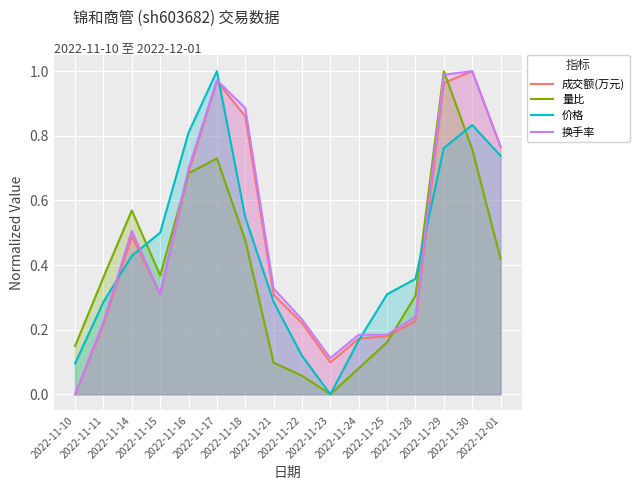

Reading right to left, list all the values displayed in this chart.

成交额(万元): 2022-12-01=0.8	2022-11-30=1.0	2022-11-29=1.0	2022-11-28=0.2	2022-11-25=0.2	2022-11-24=0.2	2022-11-23=0.1	2022-11-22=0.2	2022-11-21=0.3	2022-11-18=0.9	2022-11-17=1.0	2022-11-16=0.7	2022-11-15=0.3	2022-11-14=0.5	2022-11-11=0.2	2022-11-10=0.0
量比: 2022-12-01=0.4	2022-11-30=0.8	2022-11-29=1.0	2022-11-28=0.3	2022-11-25=0.2	2022-11-24=0.1	2022-11-23=0.0	2022-11-22=0.1	2022-11-21=0.1	2022-11-18=0.5	2022-11-17=0.7	2022-11-16=0.7	2022-11-15=0.4	2022-11-14=0.6	2022-11-11=0.4	2022-11-10=0.1
价格: 2022-12-01=0.7	2022-11-30=0.8	2022-11-29=0.8	2022-11-28=0.4	2022-11-25=0.3	2022-11-24=0.2	2022-11-23=0.0	2022-11-22=0.1	2022-11-21=0.3	2022-11-18=0.5	2022-11-17=1.0	2022-11-16=0.8	2022-11-15=0.5	2022-11-14=0.4	2022-11-11=0.3	2022-11-10=0.1
换手率: 2022-12-01=0.8	2022-11-30=1.0	2022-11-29=1.0	2022-11-28=0.2	2022-11-25=0.2	2022-11-24=0.2	2022-11-23=0.1	2022-11-22=0.2	2022-11-21=0.3	2022-11-18=0.9	2022-11-17=1.0	2022-11-16=0.7	2022-11-15=0.3	2022-11-14=0.5	2022-11-11=0.2	2022-11-10=0.0